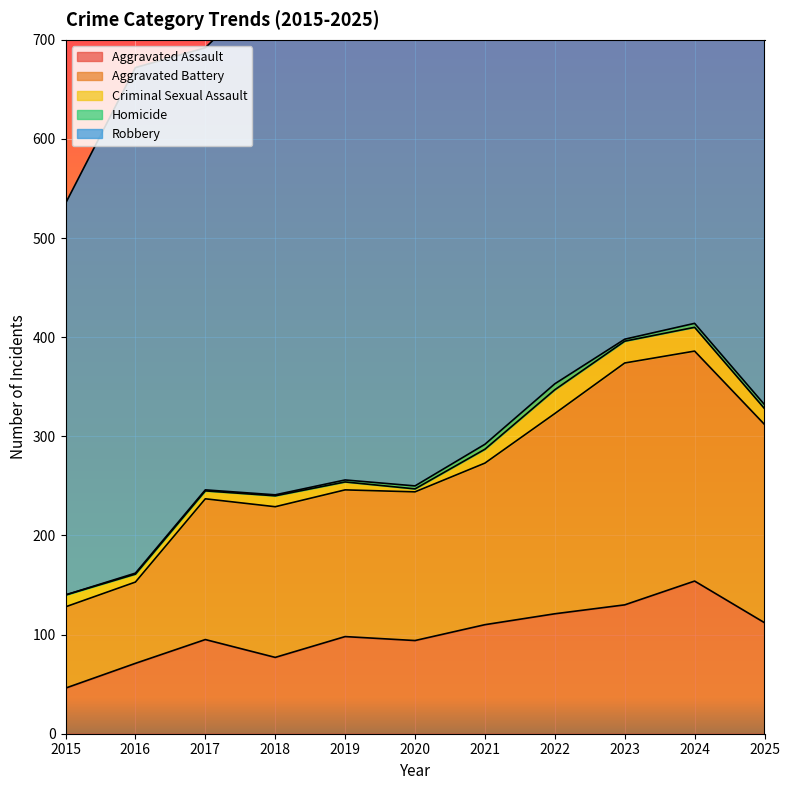

Which series has the widest spread of values?

Robbery